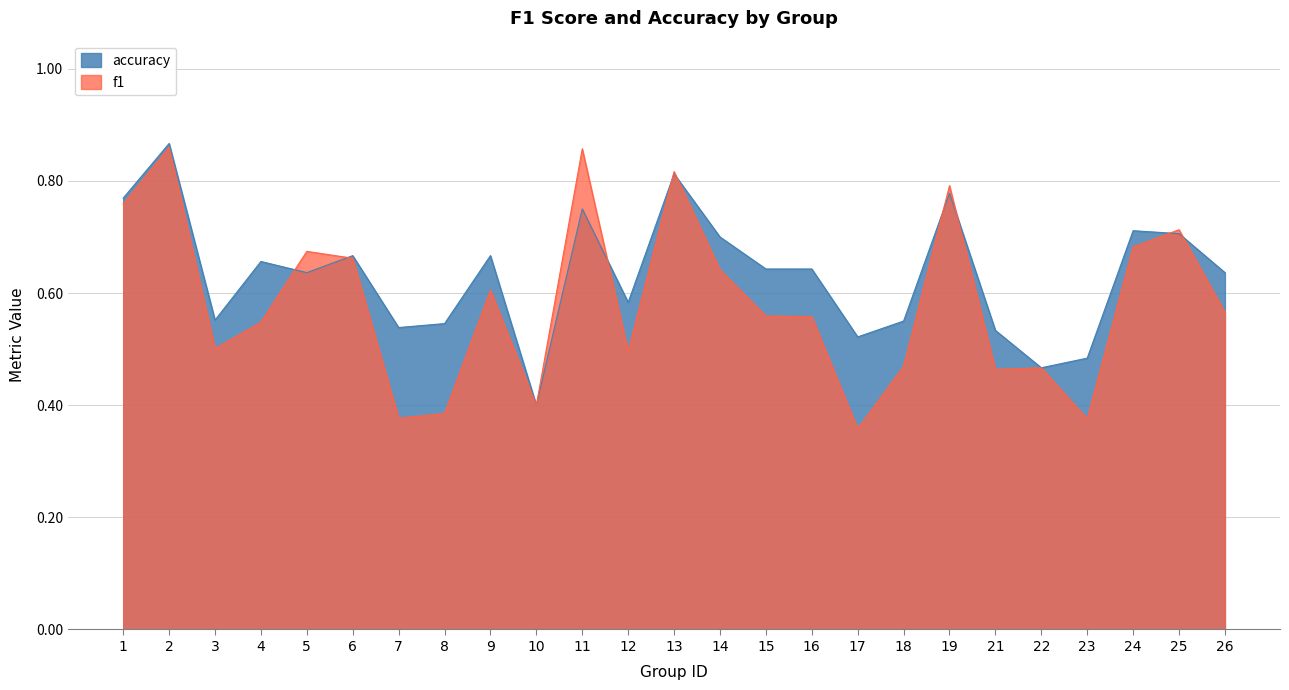

What is the sum of all f1 values?

14.6